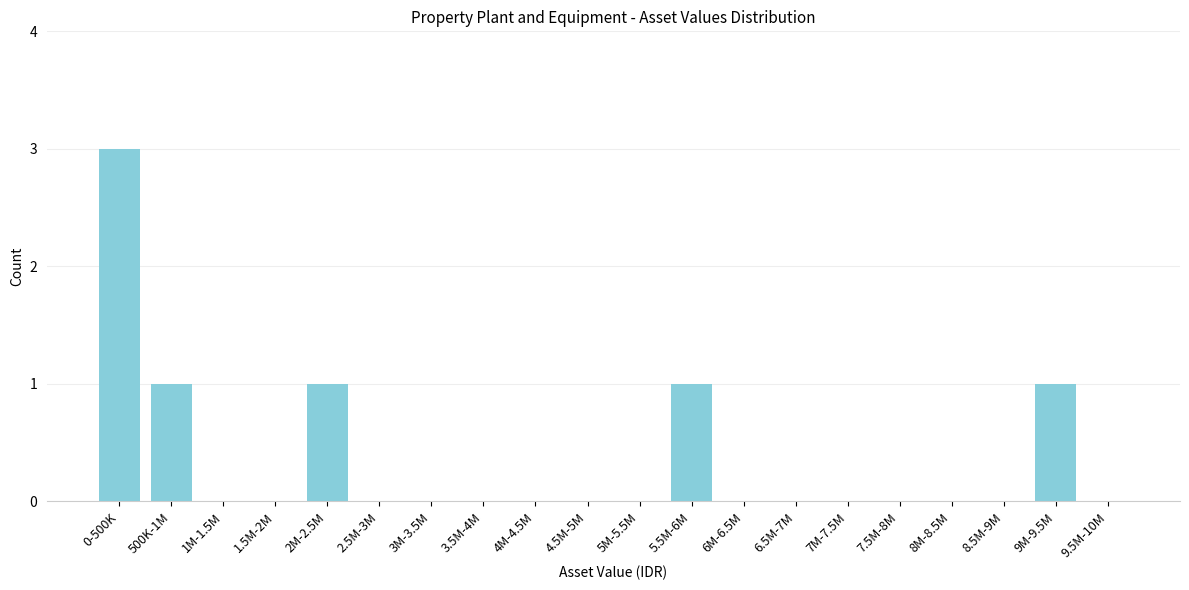

Reading left to right, extract all data points from this chart.

0-500K=3	500K-1M=1	1M-1.5M=0	1.5M-2M=0	2M-2.5M=1	2.5M-3M=0	3M-3.5M=0	3.5M-4M=0	4M-4.5M=0	4.5M-5M=0	5M-5.5M=0	5.5M-6M=1	6M-6.5M=0	6.5M-7M=0	7M-7.5M=0	7.5M-8M=0	8M-8.5M=0	8.5M-9M=0	9M-9.5M=1	9.5M-10M=0